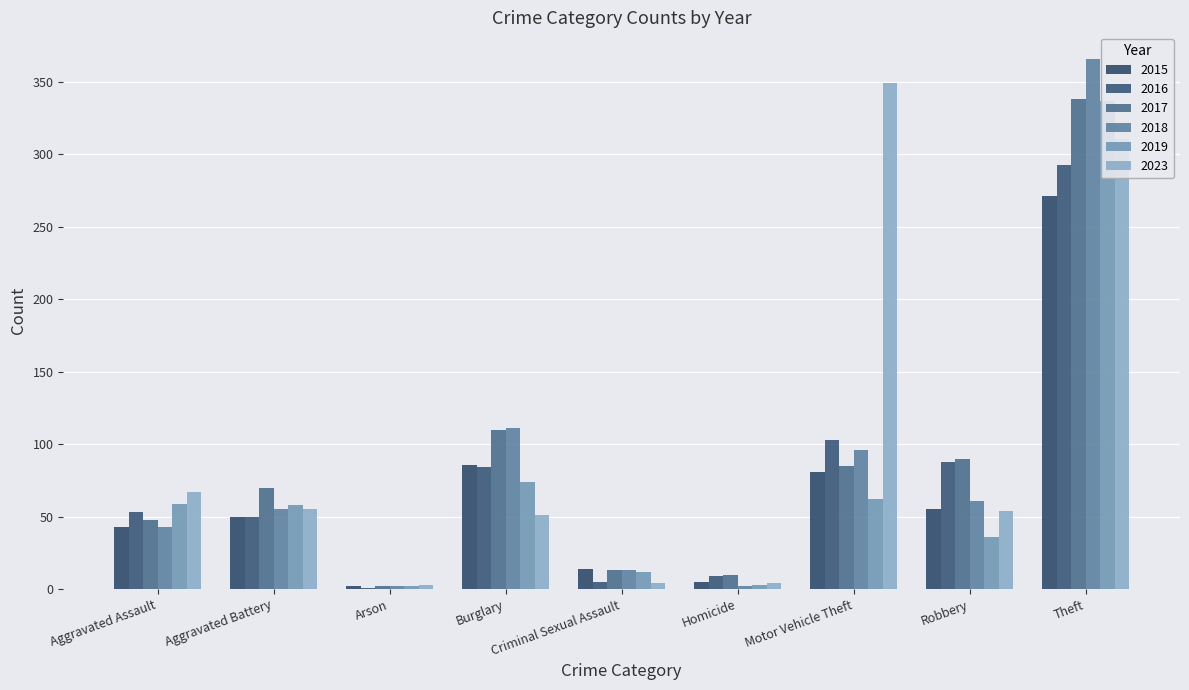

Rank the categories by 2017 value from lowest to highest.

Arson, Homicide, Criminal Sexual Assault, Aggravated Assault, Aggravated Battery, Motor Vehicle Theft, Robbery, Burglary, Theft